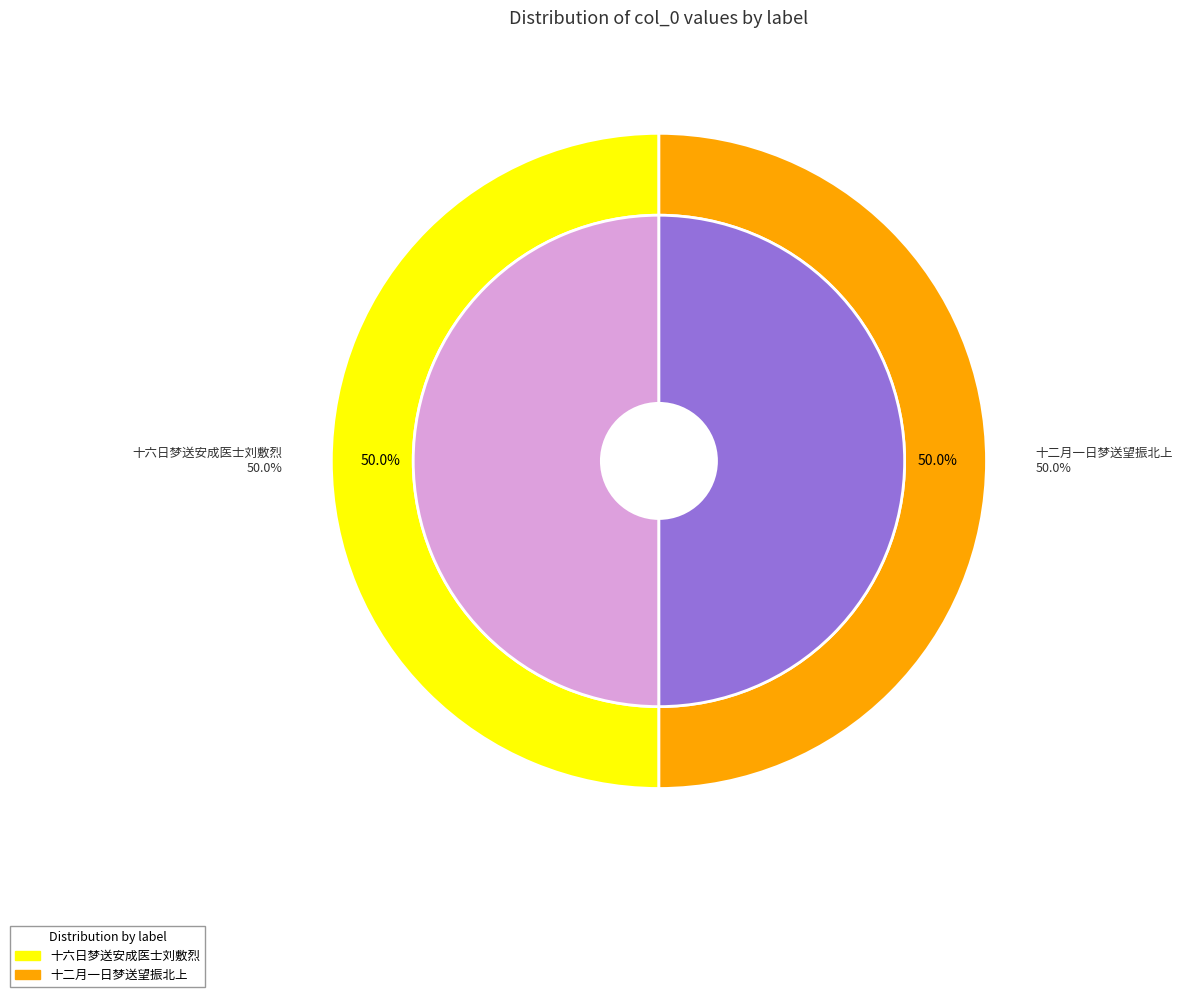

How many slices are in this pie chart?

2